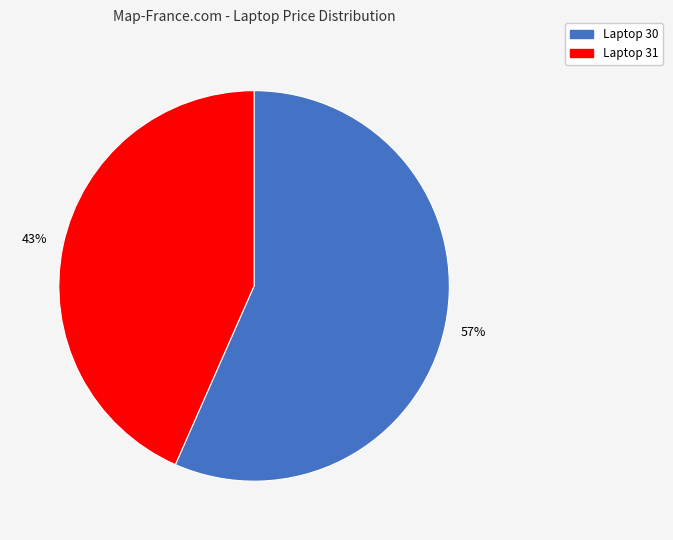

To the nearest percent, what is the combined percentage of Laptop 31 and Laptop 30?

100%